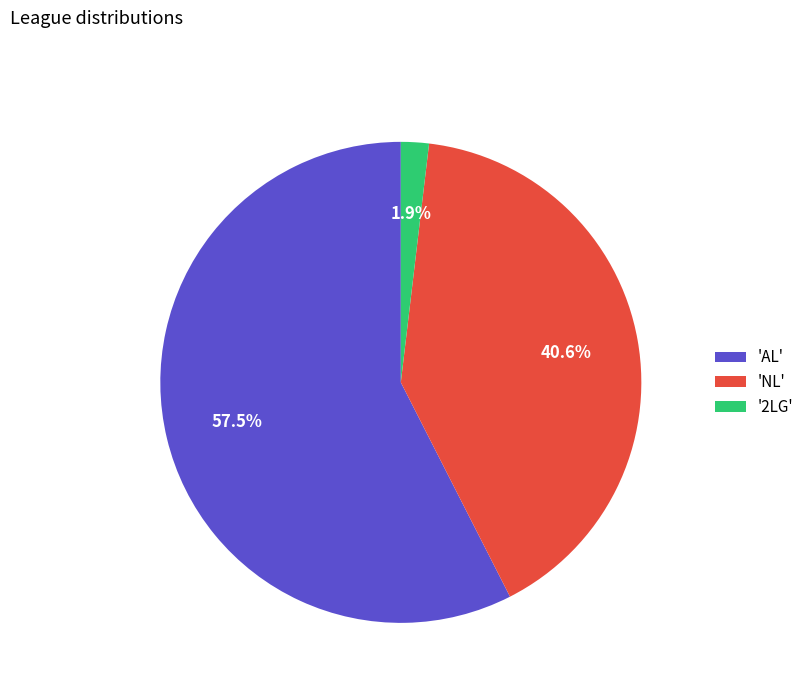

Combined, do 'AL' and 'NL' account for over 50%?

Yes